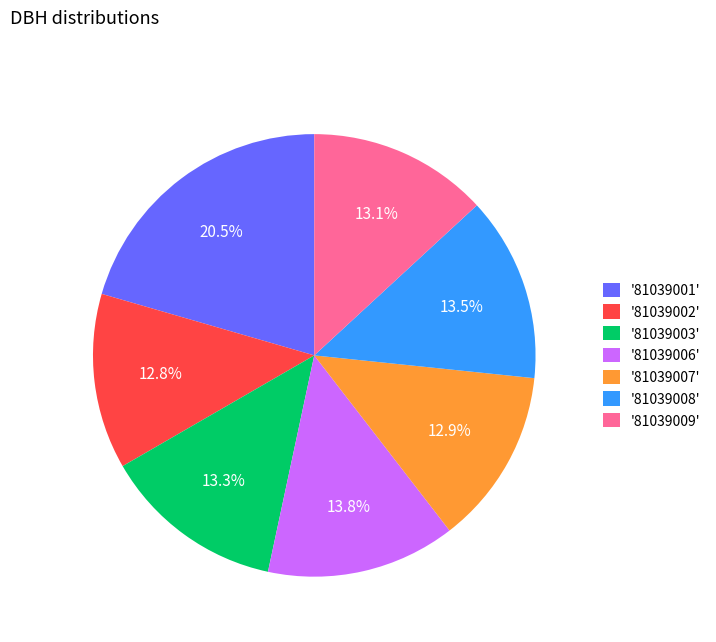

What is the ratio of the value at '81039009' to the value at '81039007'?

1.0